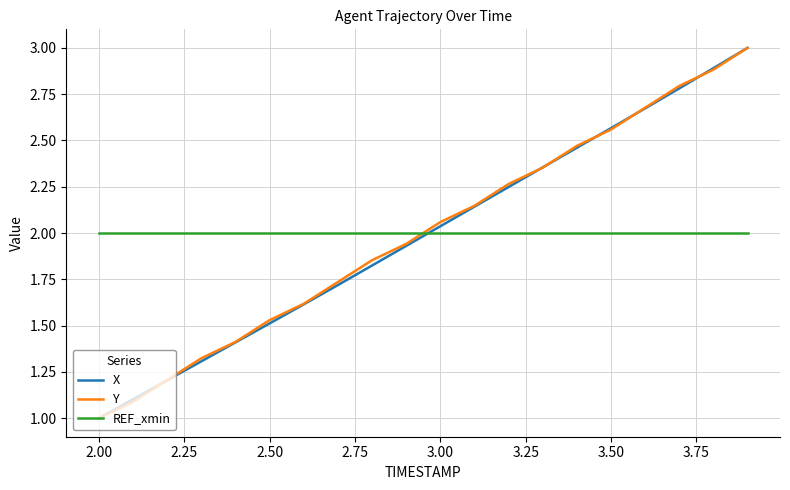

True or false: X and REF_xmin intersect in this chart.

True